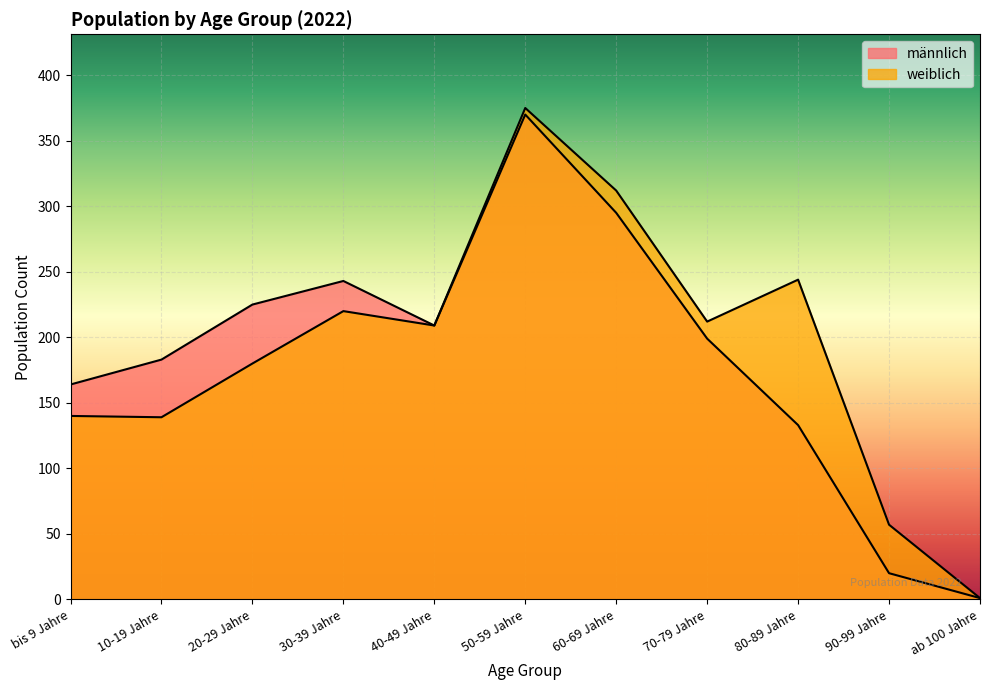

True or false: weiblich and männlich cross at least once.

False